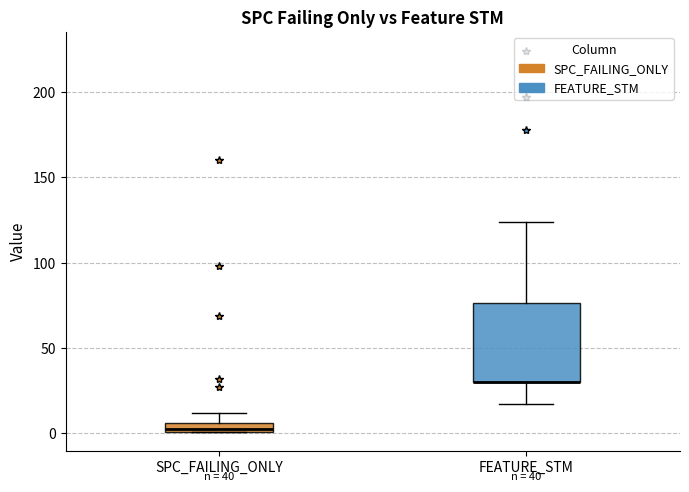

Which box is the tallest, from its lower edge to its upper edge?

FEATURE_STM